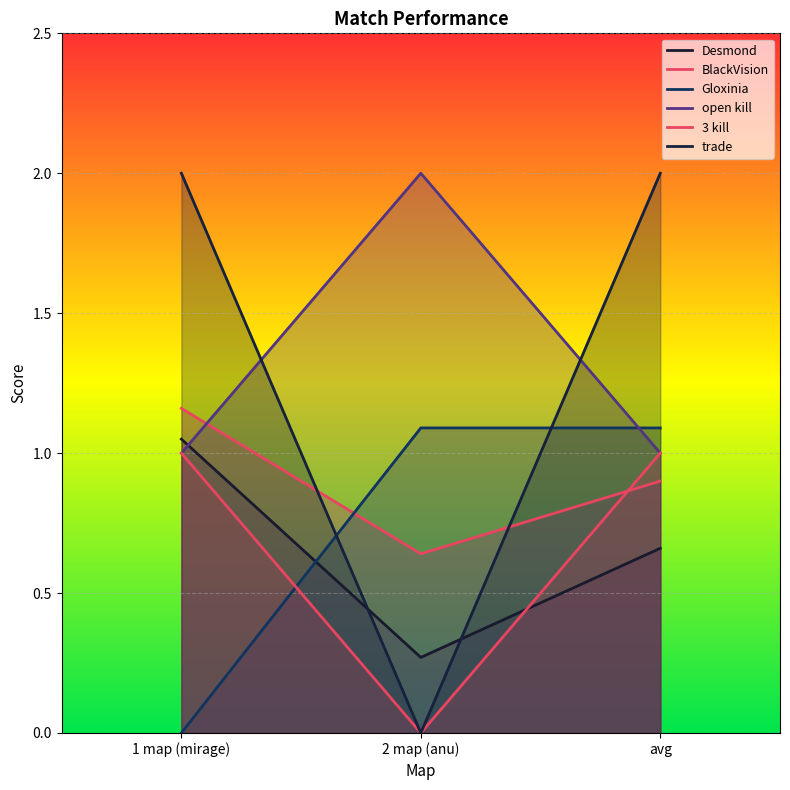

How many series are shown in this chart?

6